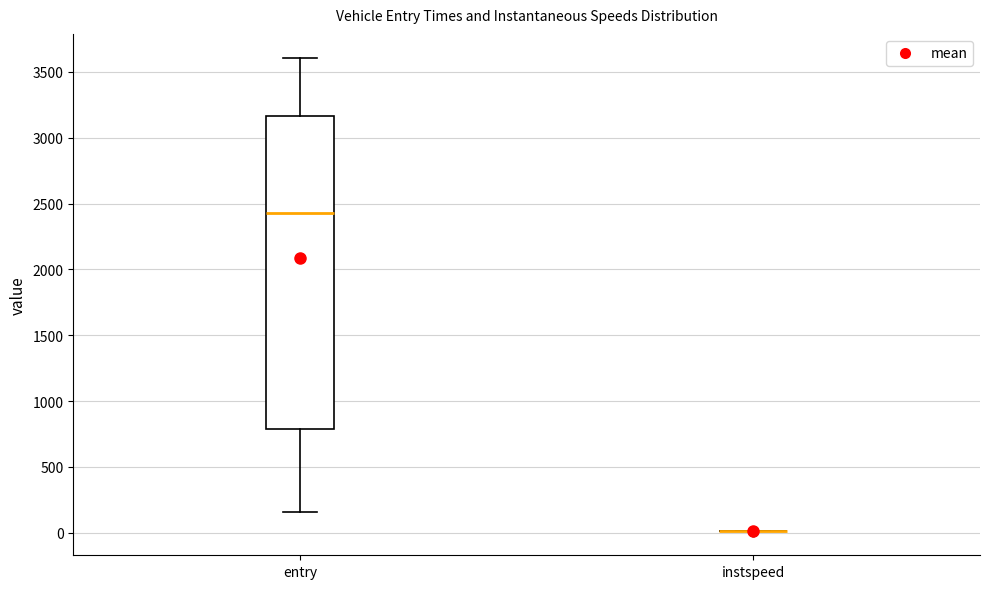

Where does the lower whisker of the box for entry end on the y-axis? The values are not printed on the chart, so give them approximately, as read against the axis.

150